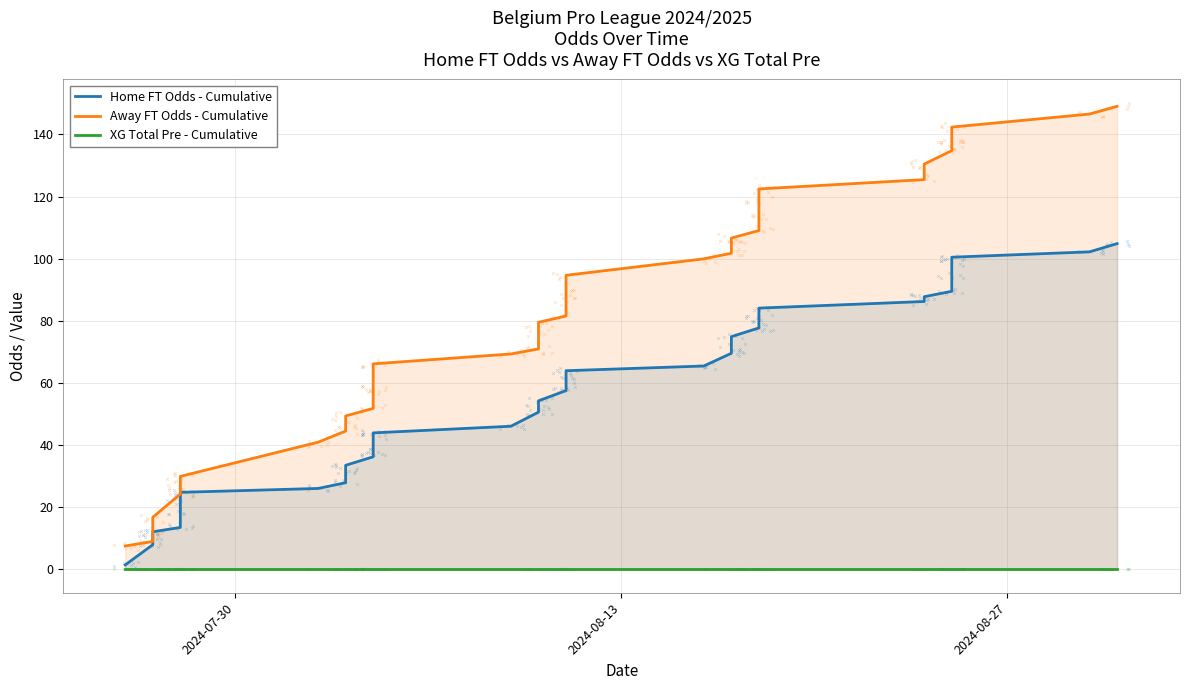

At how many categories does at least one series exceed 133?

6